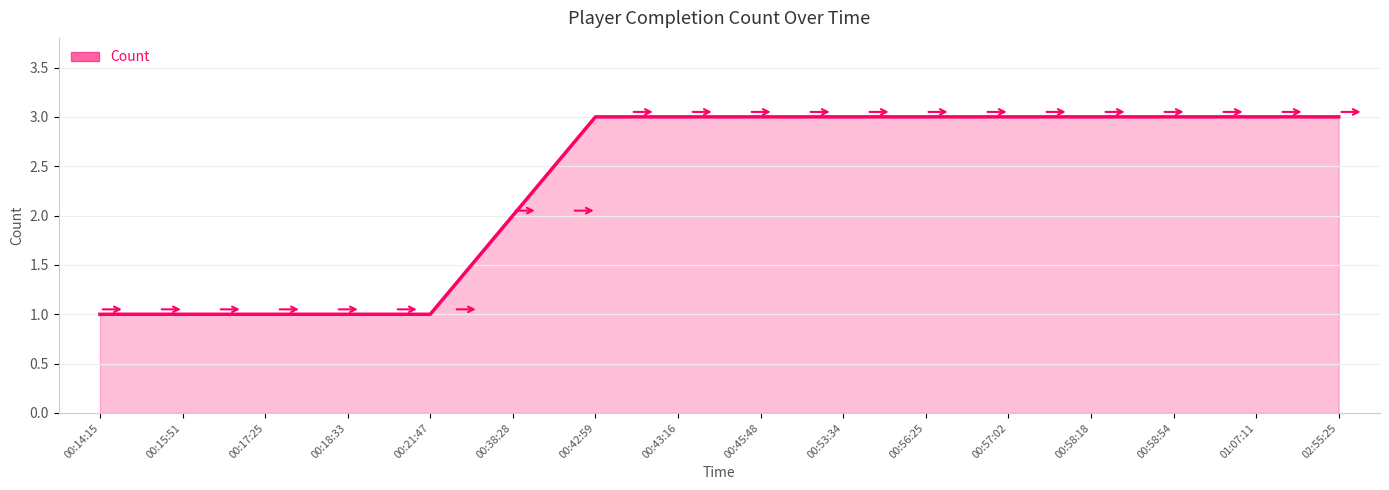

The value at 00:53:34 is 3. True or false?

True